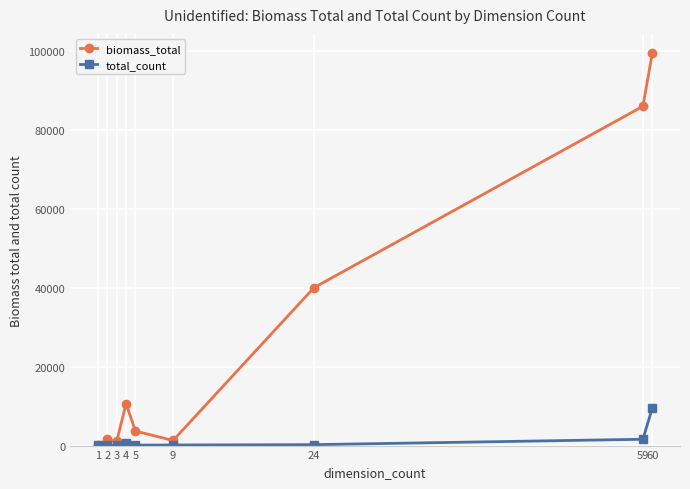

The total_count series shows 149.0 at 9. True or false?

True